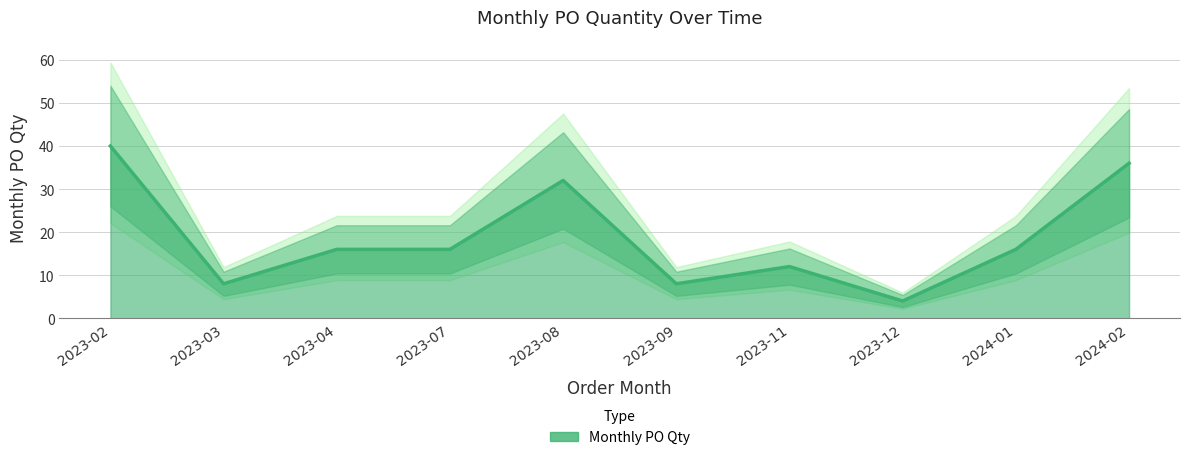

What is the sum of all values?

188